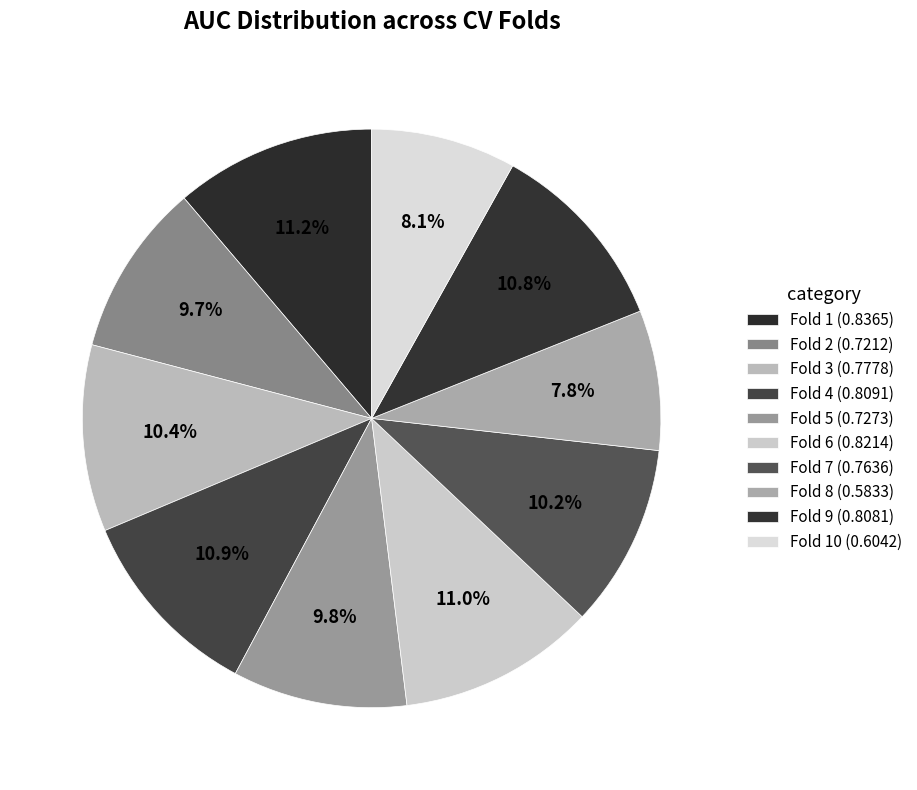

Does any single category account for the majority?

No